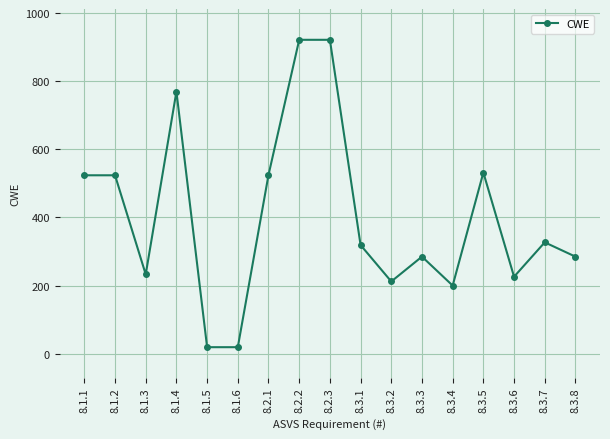

What is the greatest value displayed?

922